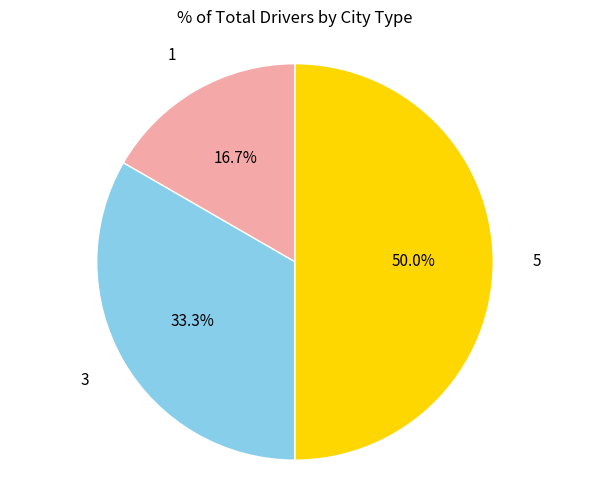

To the nearest percent, what is the difference between the largest and smallest slice percentages?

33%